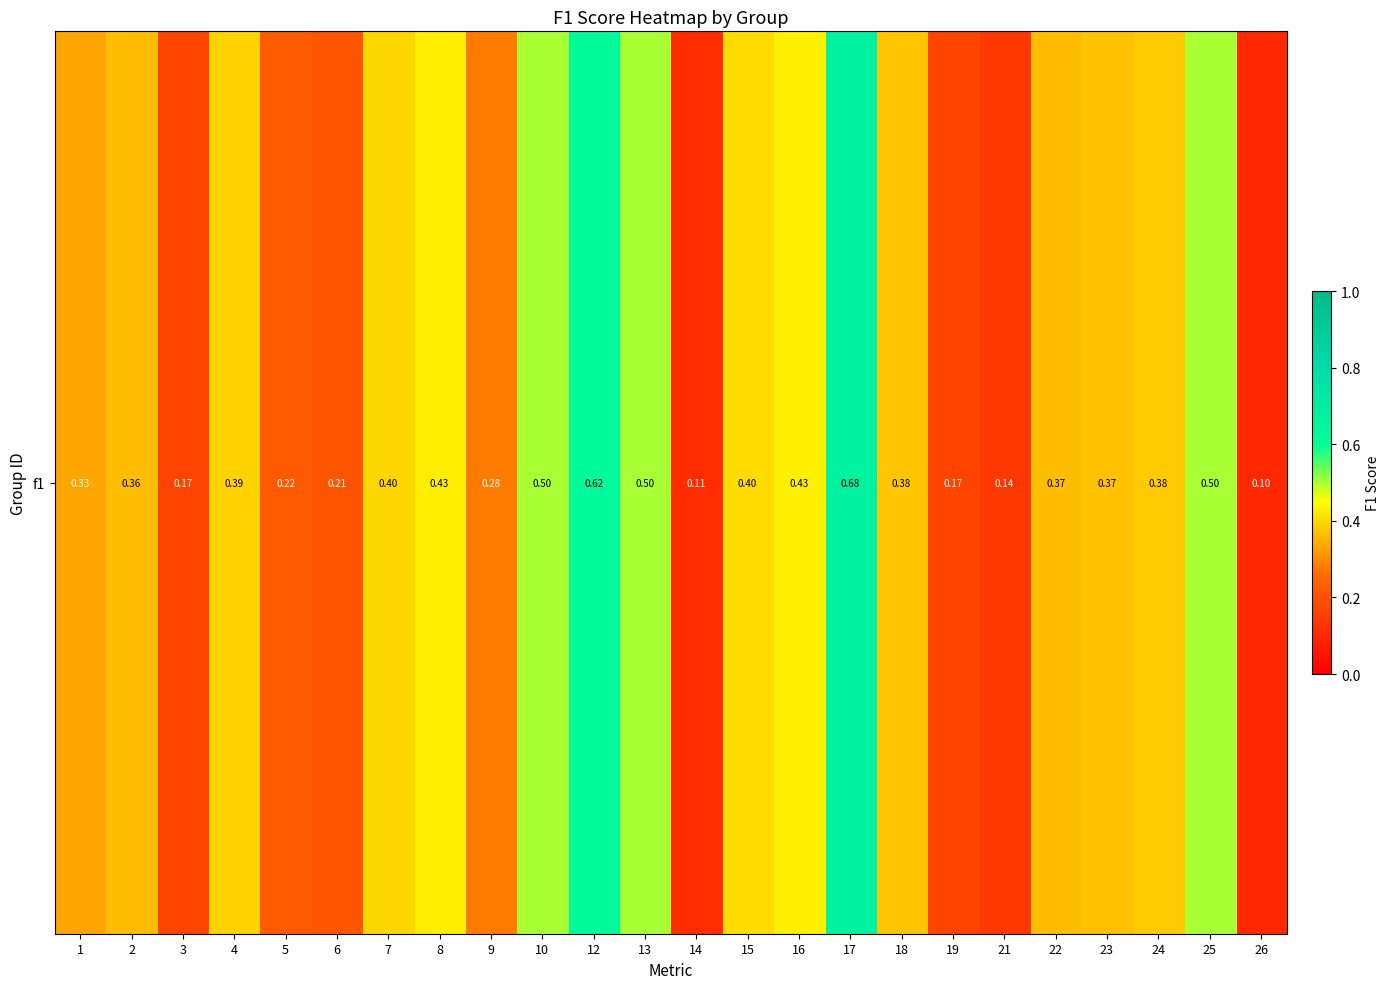

What is the difference between the maximum and minimum values?

0.6